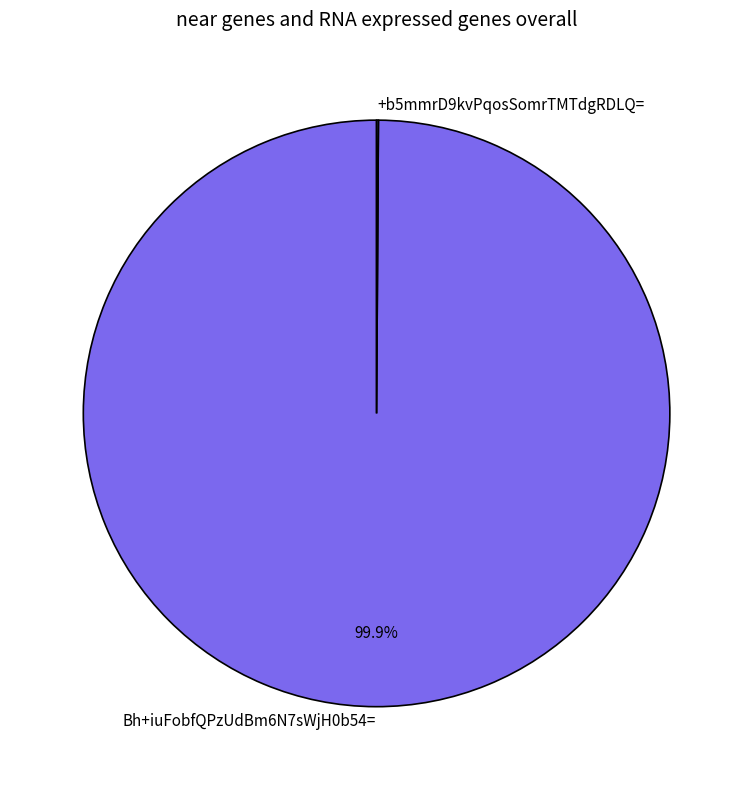

Which slice represents more than half of the pie?

Bh+iuFobfQPzUdBm6N7sWjH0b54=